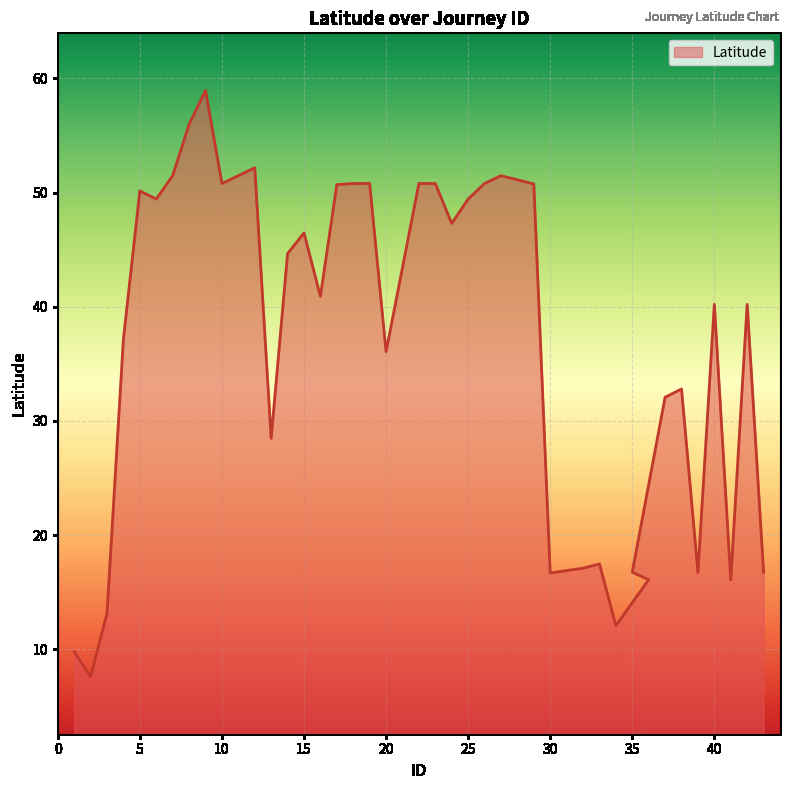

The value at 22 is 50.8. True or false?

True